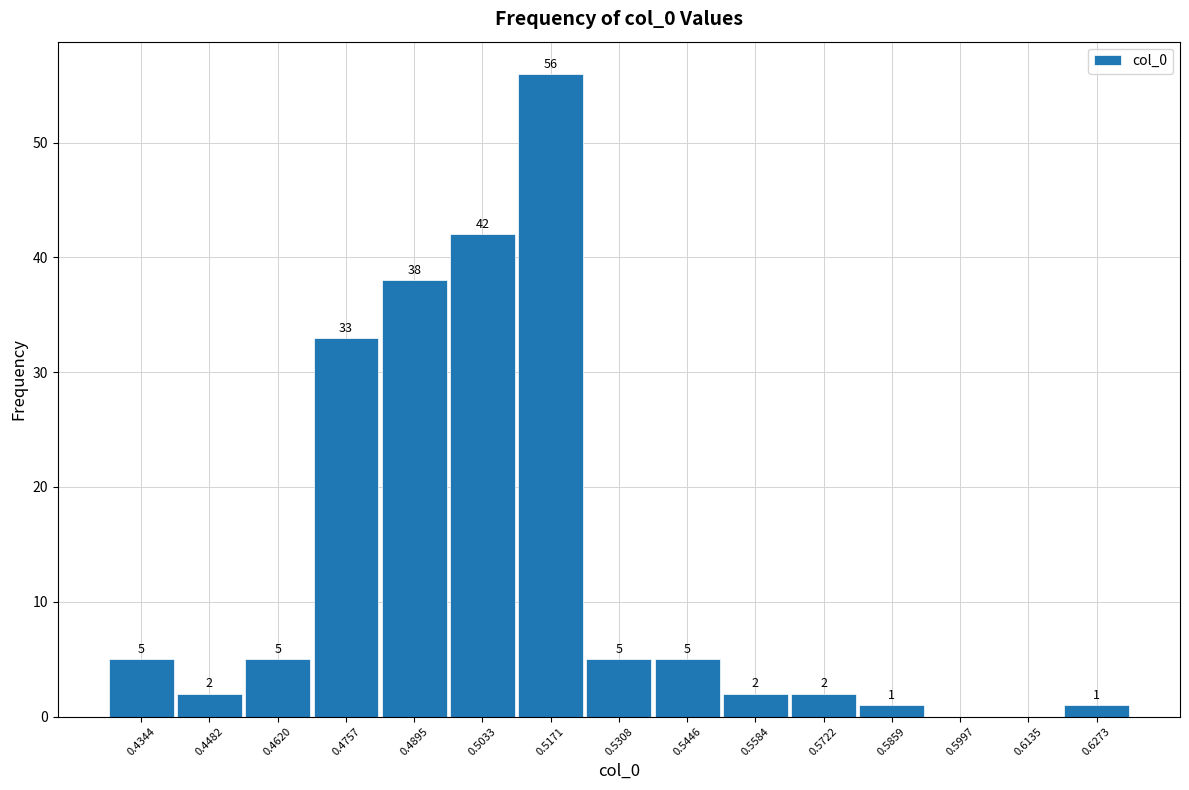

Over which range of the x-axis is the bar tallest?

0.510 to 0.524